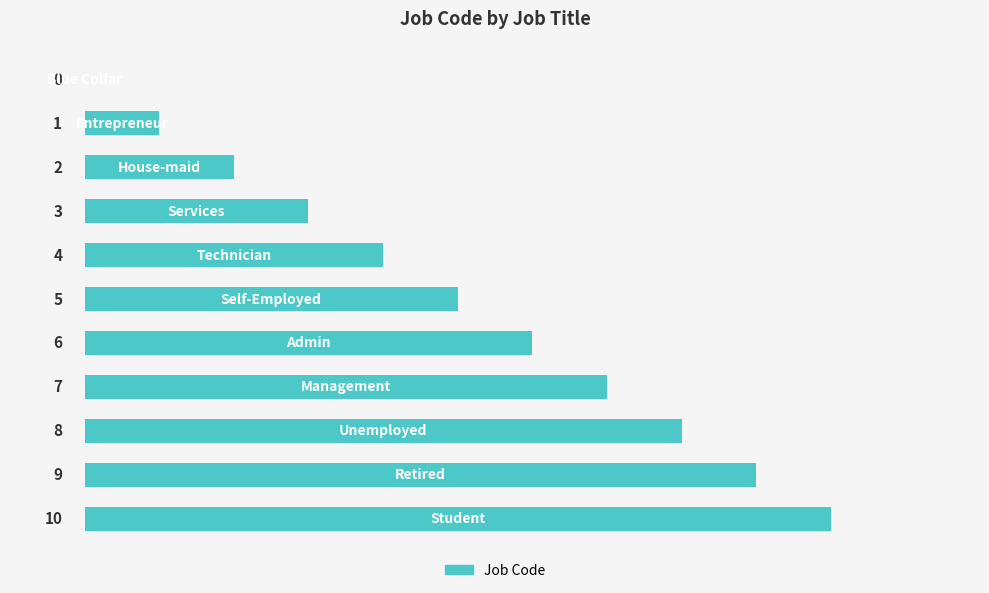

What is the maximum value shown in the chart?

10